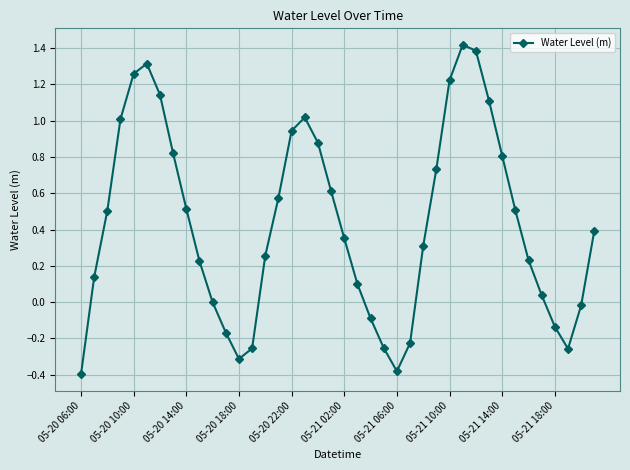

Does the chart display data point markers on the line(s)?

Yes